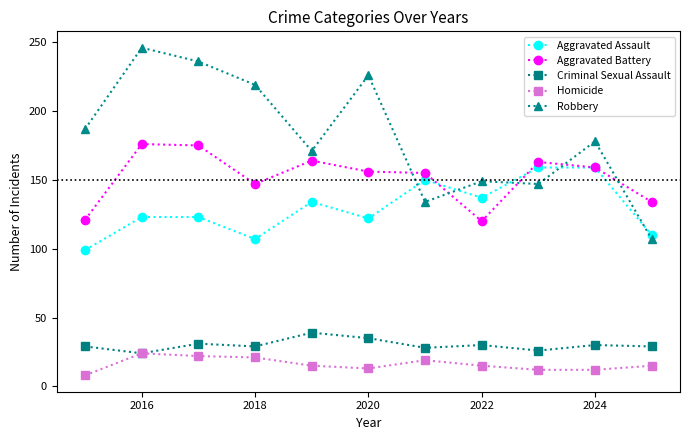

True or false: Aggravated Battery and Criminal Sexual Assault intersect in this chart.

False